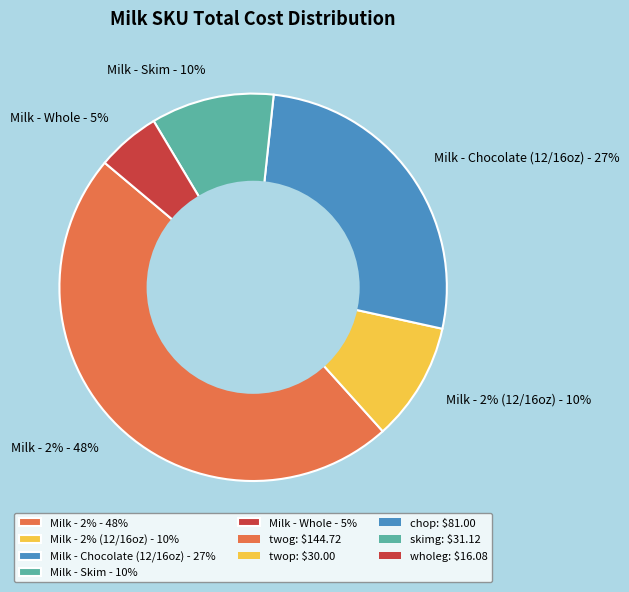

What is the largest slice in the pie chart?

twog